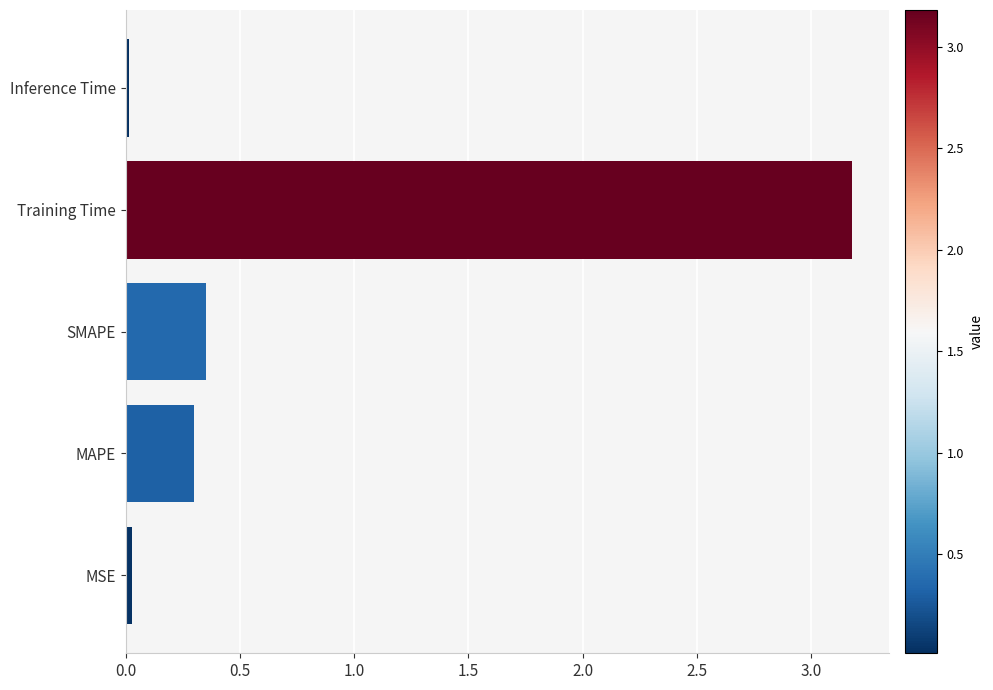

Read the value at Training Time.

3.2